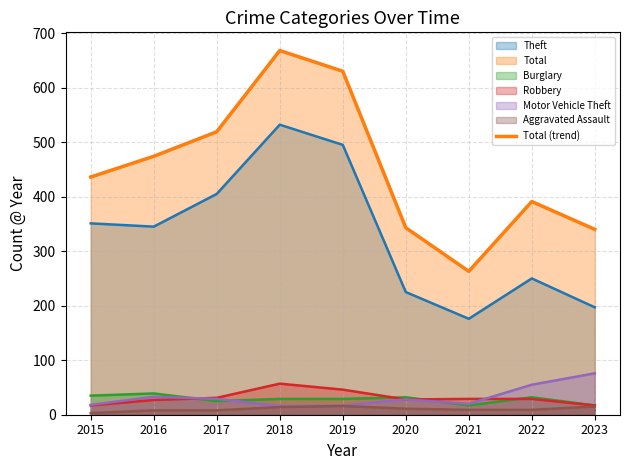

What is the value of the 4th point from the left?

668